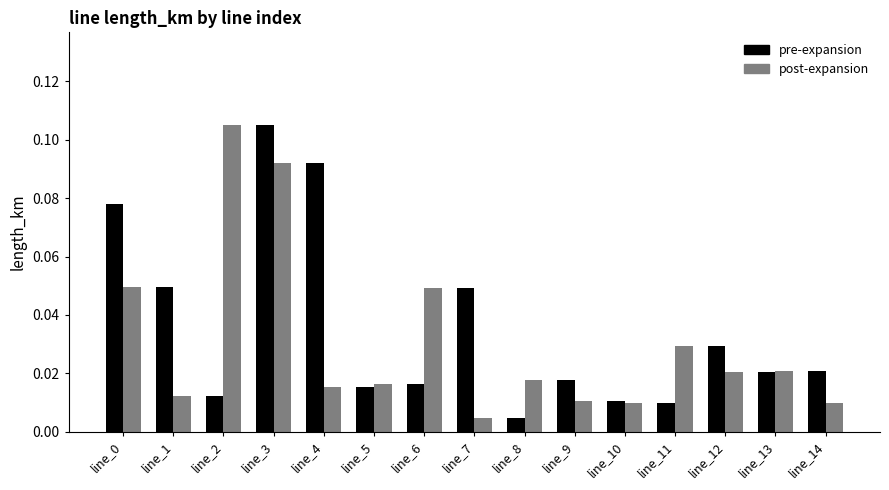

At which label does post-expansion reach its minimum?

line_7